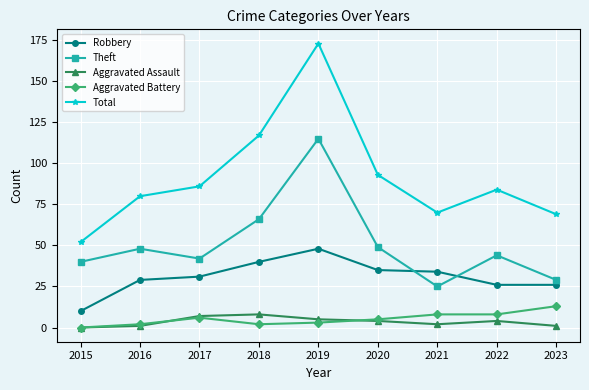

Which series changed the most between 2017 and 2019?

Total